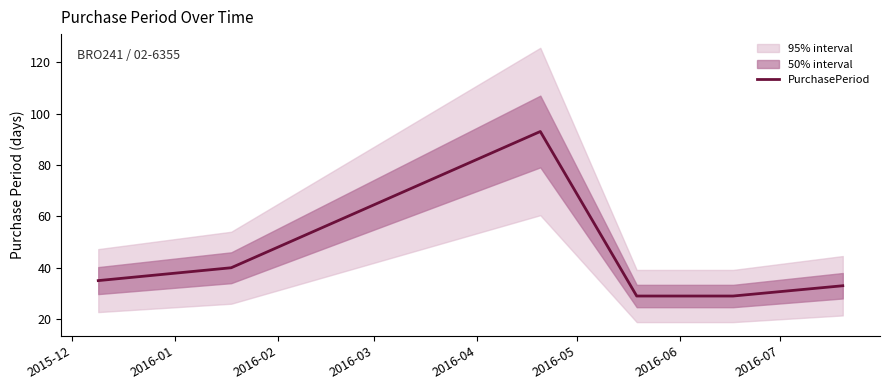

How many data points are above 35?

2